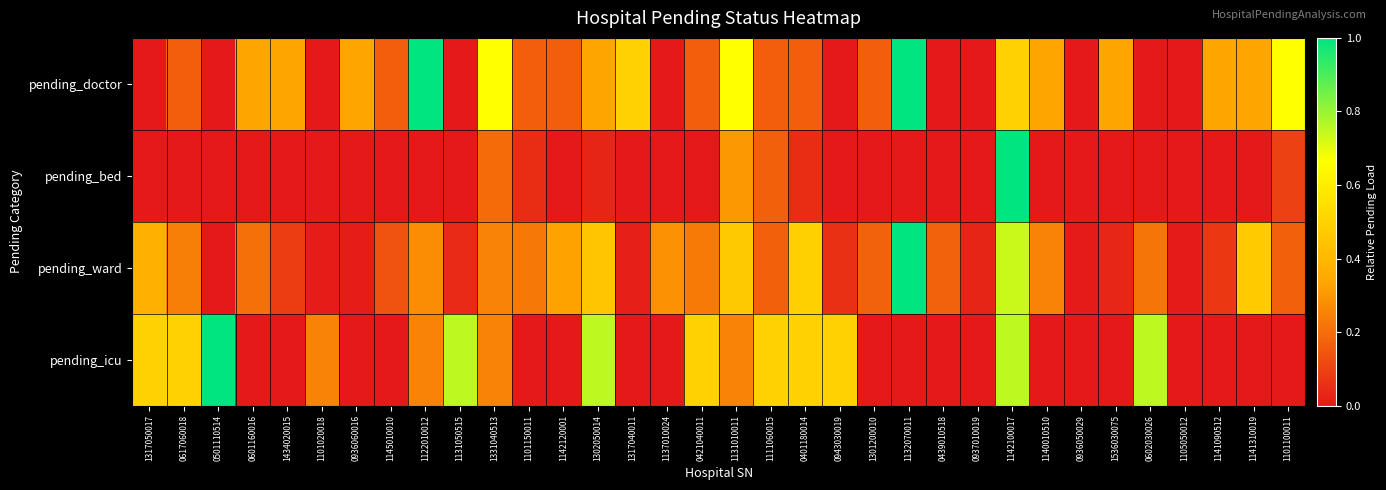

Rank the series by their maximum value, from highest to lowest.

pending_doctor, pending_bed, pending_ward, pending_icu